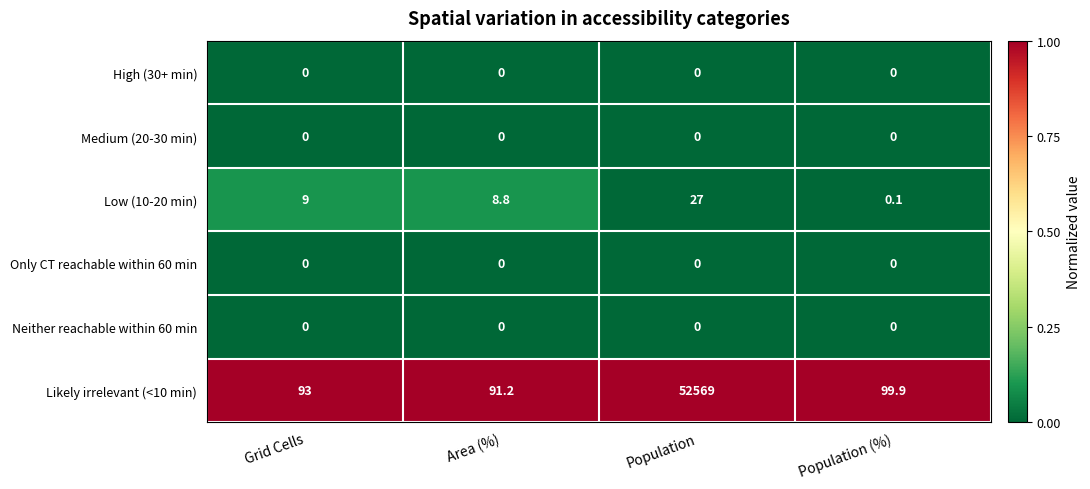

At which label is Low (10-20 min) closest to 13?

Grid Cells